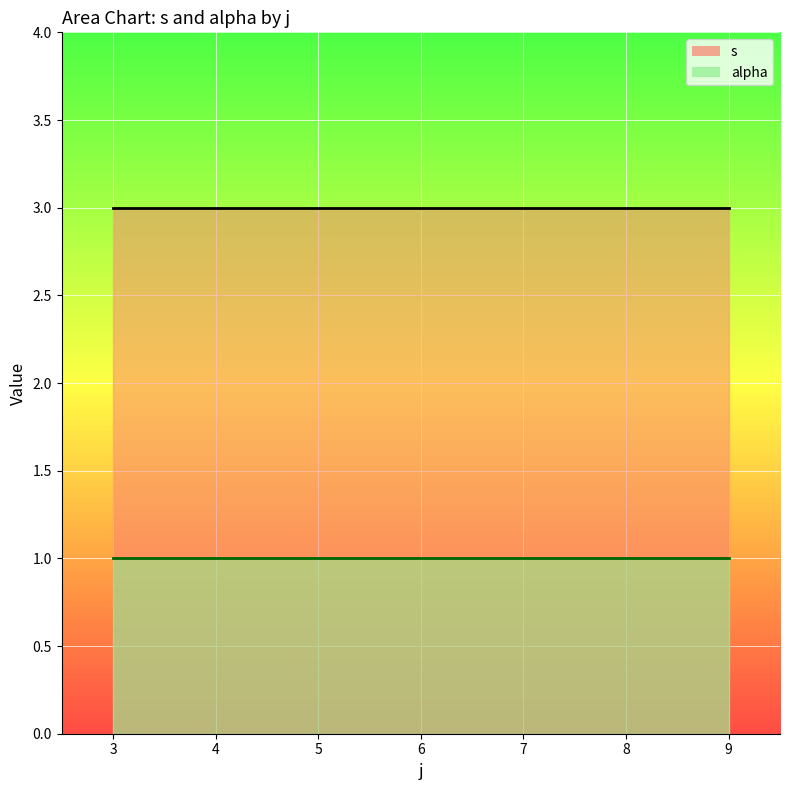

Which category has the highest value across all series?

4